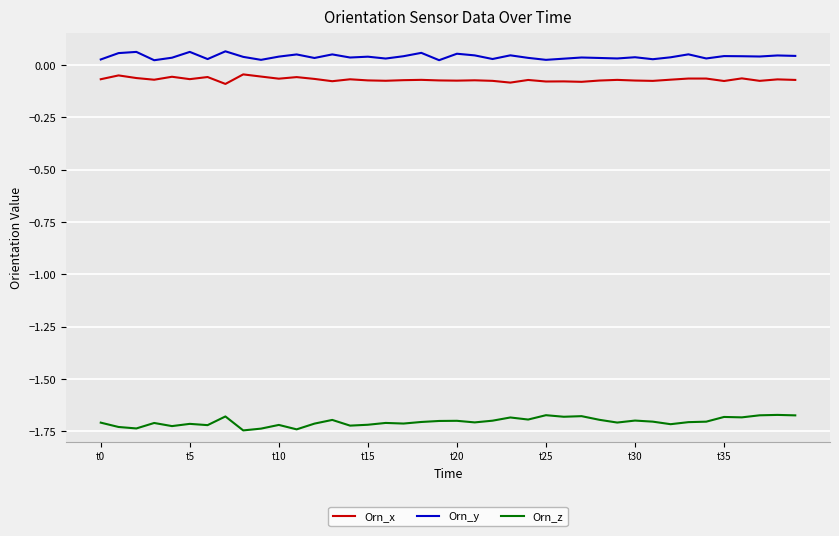

List the series in order of their peak value, highest first.

Orn_y, Orn_x, Orn_z